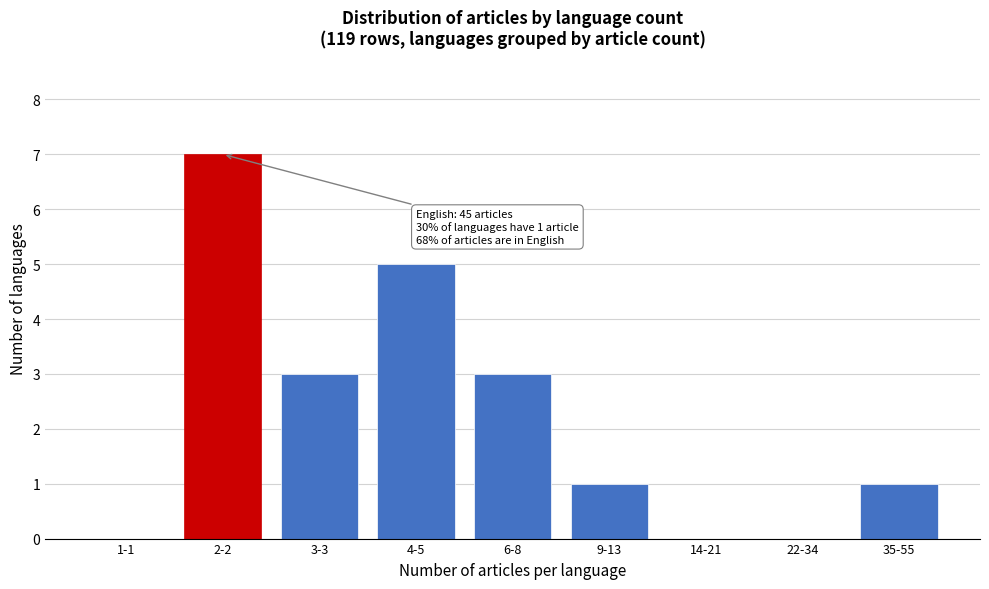

Reading left to right, what are all the values shown in this chart?

1-1=0	2-2=7	3-3=3	4-5=5	6-8=3	9-13=1	14-21=0	22-34=0	35-55=1